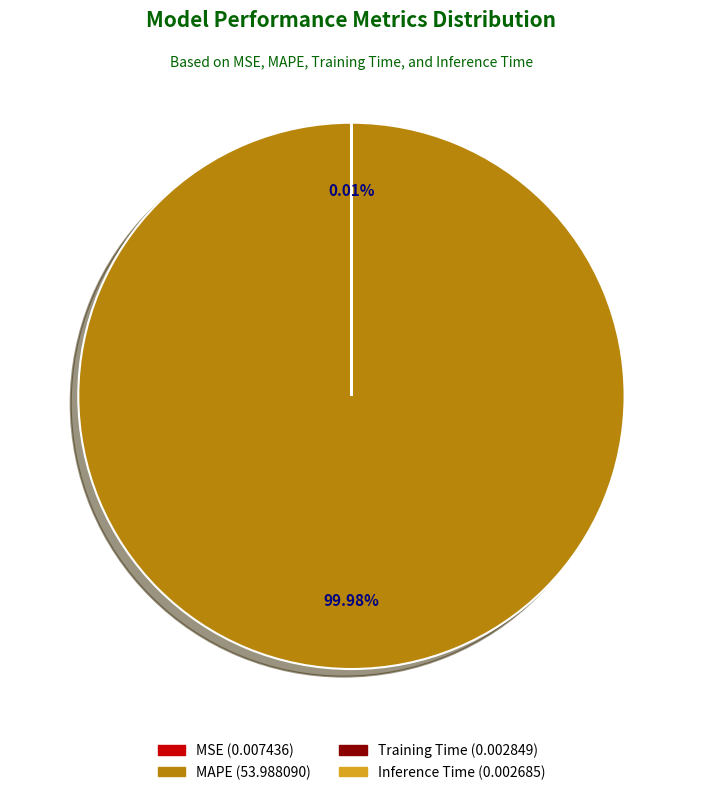

What is the largest slice in the pie chart?

MAPE